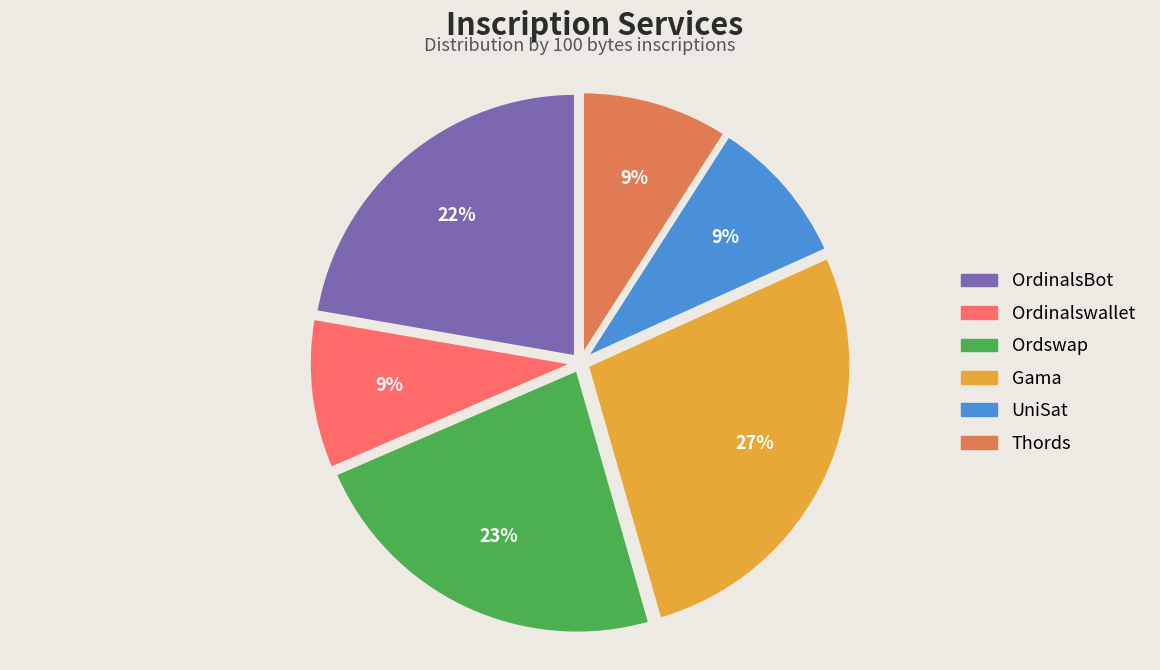

To the nearest percent, what percentage of the pie is Gama?

27%